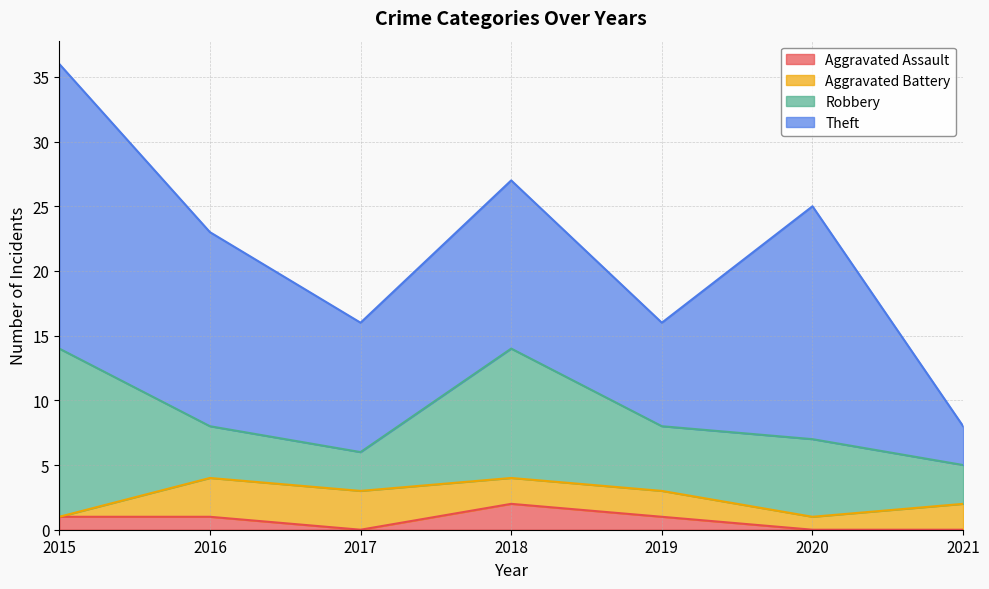

Reading left to right, what are all the values shown in this chart?

Aggravated Assault: 2015=1	2016=1	2017=0	2018=2	2019=1	2020=0	2021=0
Aggravated Battery: 2015=0	2016=3	2017=3	2018=2	2019=2	2020=1	2021=2
Robbery: 2015=13	2016=4	2017=3	2018=10	2019=5	2020=6	2021=3
Theft: 2015=22	2016=15	2017=10	2018=13	2019=8	2020=18	2021=3